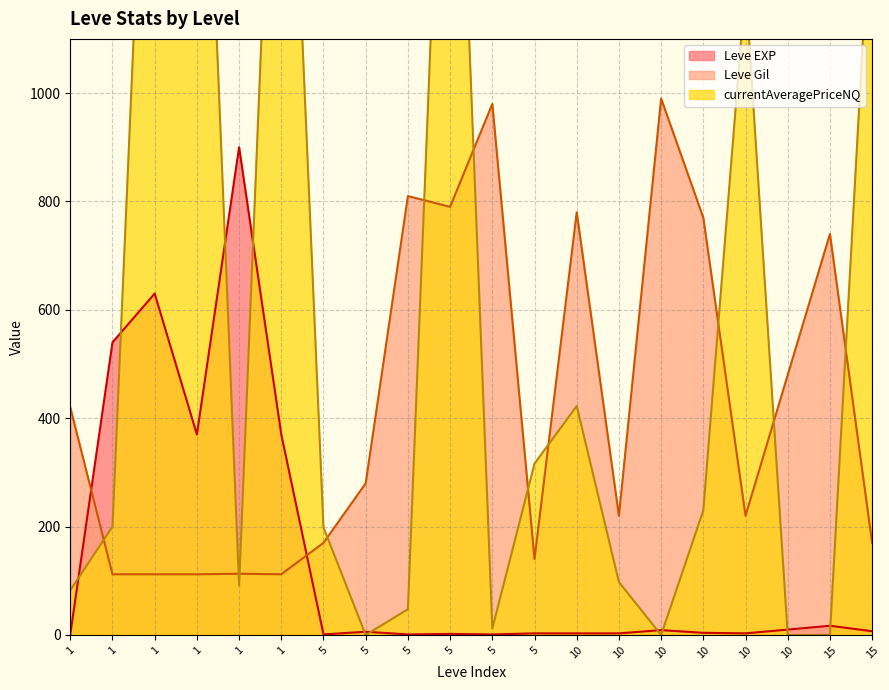

Reading left to right, extract all data points from this chart.

Leve EXP: 1=1	1=540	1=630	1=370	1=900	1=370	5=1	5=6	5=1	5=2	5=1	5=3	10=3	10=3	10=9	10=4	10=3	10=10	15=17	15=7
Leve Gil: 1=420	1=112	1=112	1=112	1=113	1=112	5=170	5=280	5=810	5=790	5=980	5=140	10=780	10=220	10=990	10=770	10=220	10=480	15=740	15=170